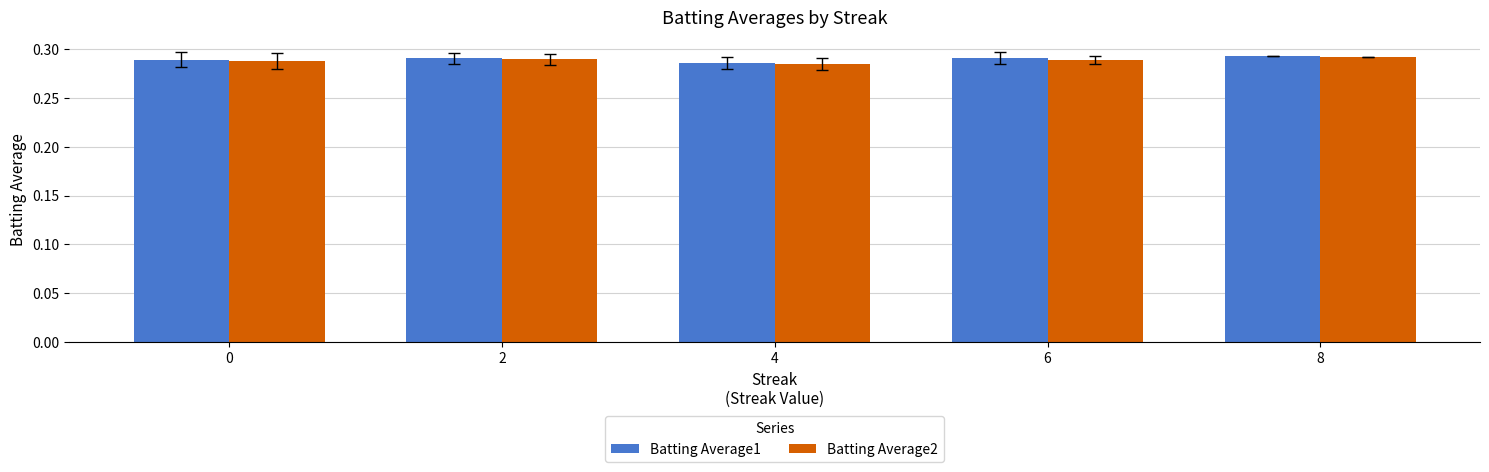

What is the total value across all series at 6?

0.6